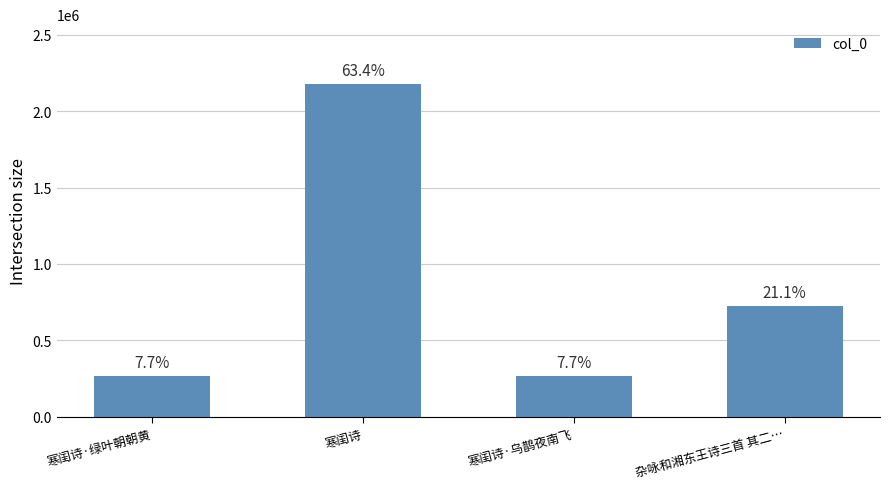

List the labels in order of value, smallest first.

寒闺诗·乌鹊夜南飞, 寒闺诗·绿叶朝朝黄, 杂咏和湘东王诗三首 其二…, 寒闺诗